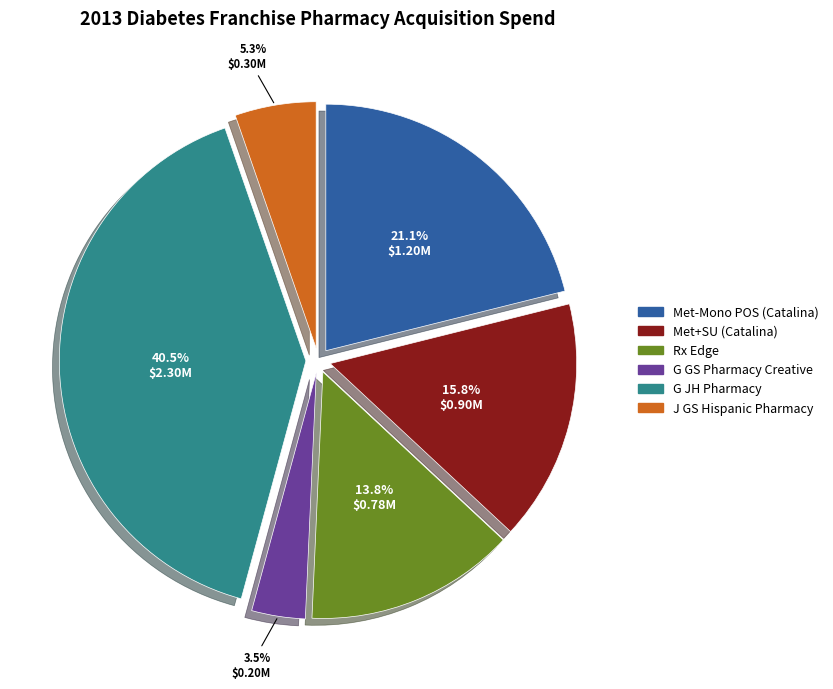

Is it true that Rx Edge is 14% of the pie?

True